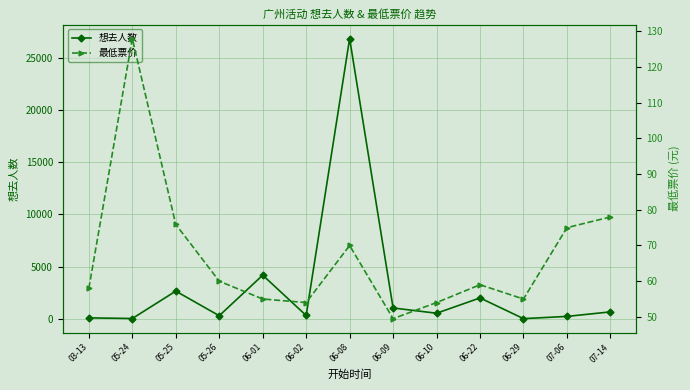

How many values in the 想去人数 series are below 531?

6